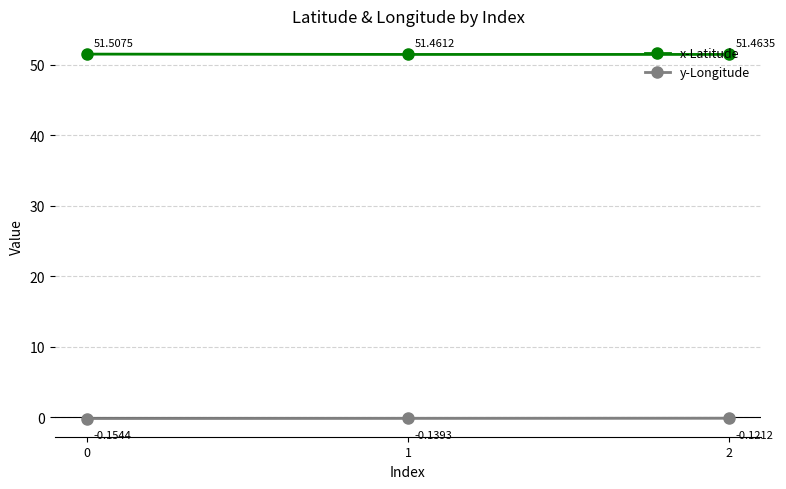

The x-Latitude series shows 51.5 at 2. True or false?

True